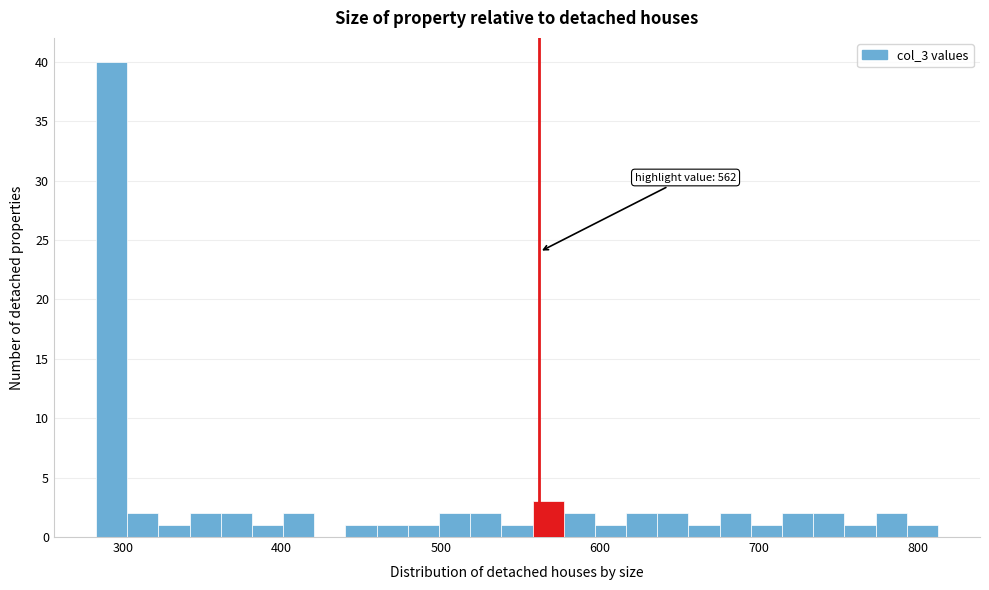

Read against the x-axis, roughly where is the centre of the tallest bar?

290